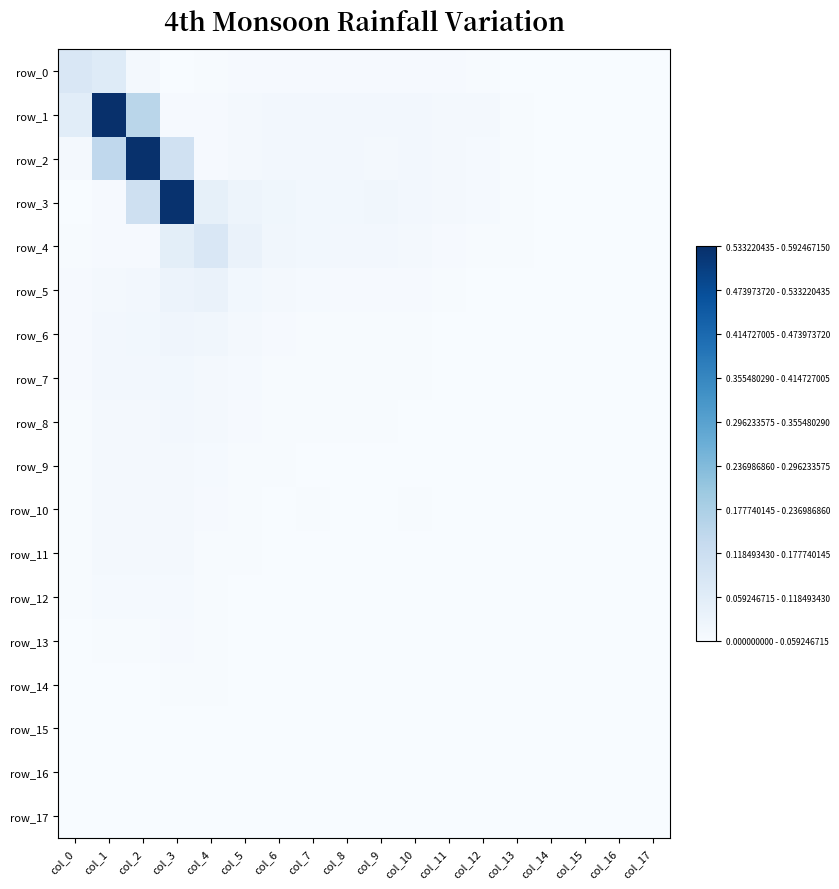

Rank the series at col_12 from highest to lowest value.

row_1, row_2, row_3, row_4, row_0, row_5, row_6, row_7, row_8, row_10, row_9, row_11, row_12, row_13, row_14, row_15, row_17, row_16